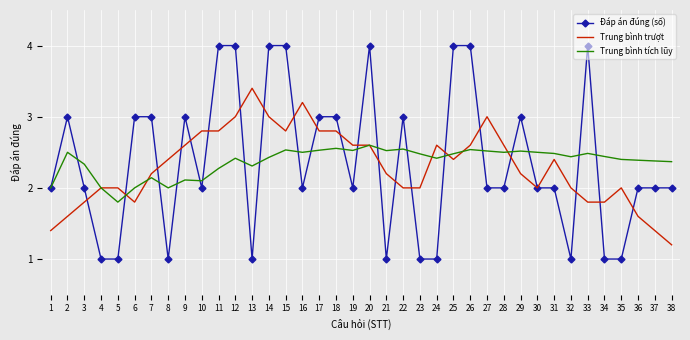

What is the total value across all series at 34?

5.2